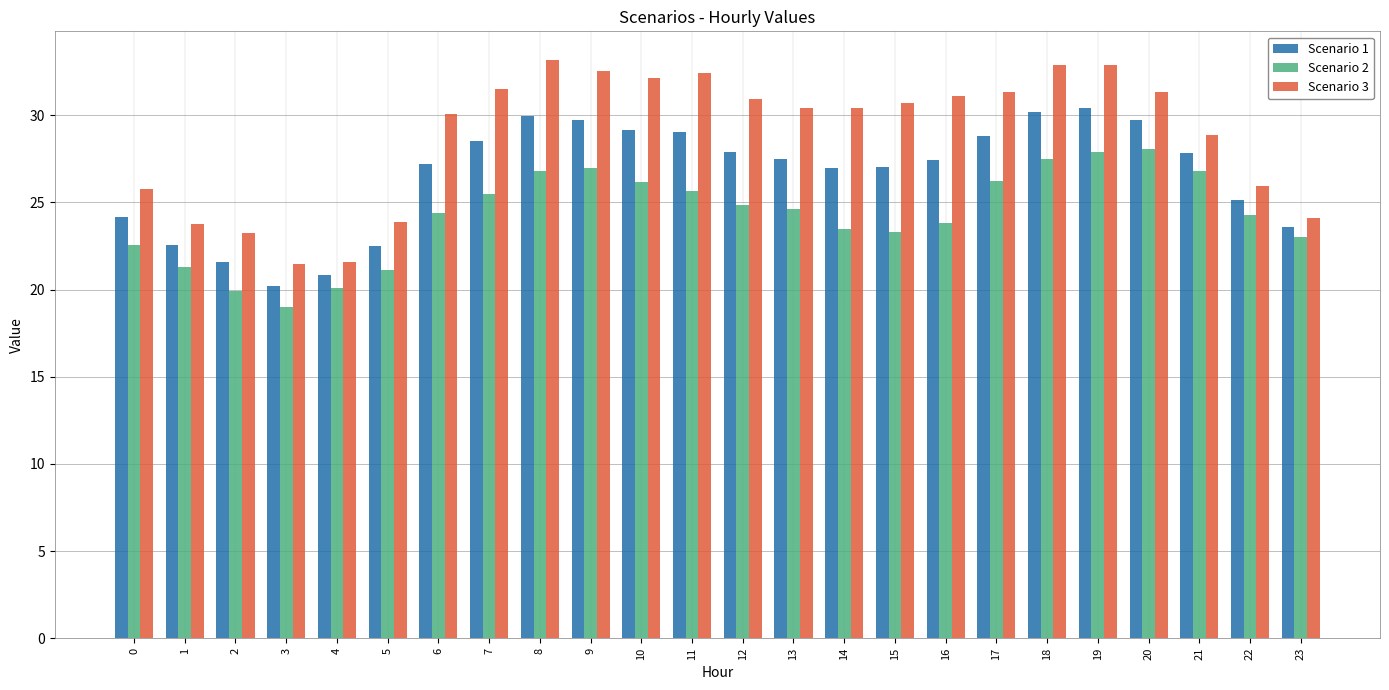

Is it true that Scenario 3 equals 31.4 at 20?

True